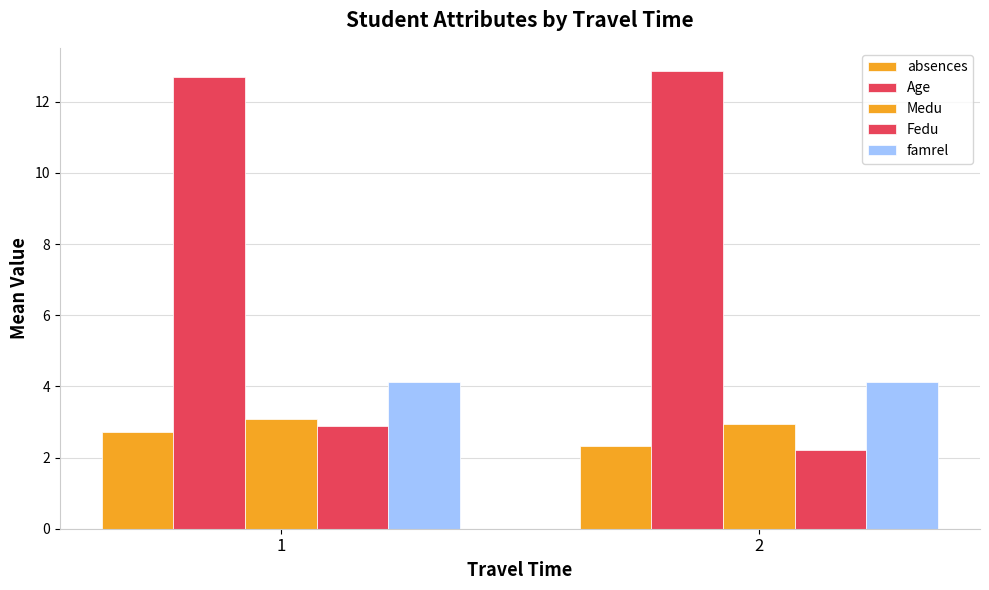

Rank the categories by Age value from lowest to highest.

1, 2